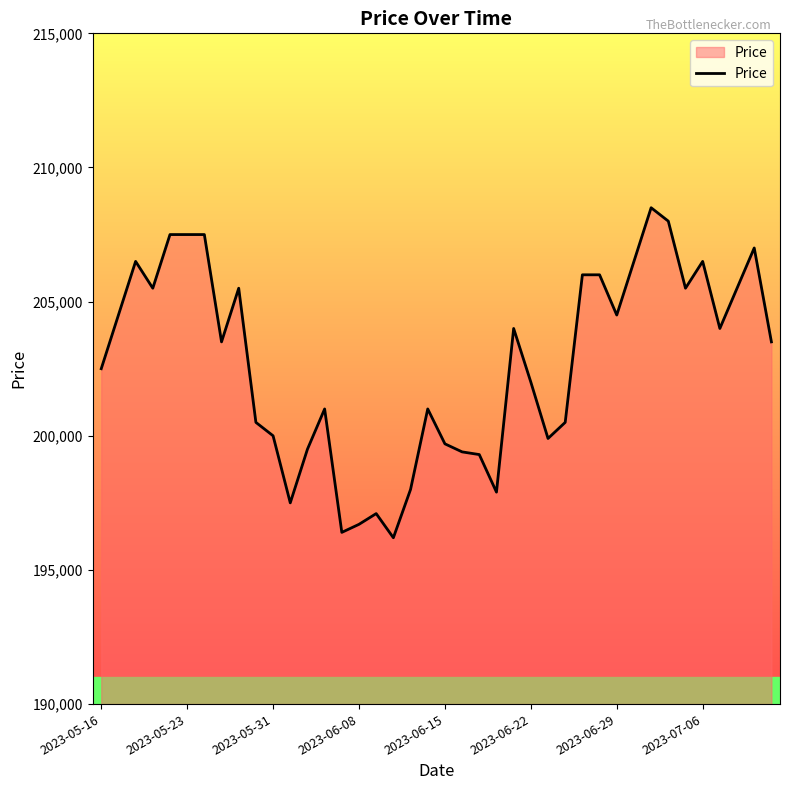

Reading right to left, what are all the values shown in this chart?

203500	207000	205500	204000	206500	205500	208000	208500	206500	204500	206000	206000	200500	199900	202000	204000	197900	199300	199400	199700	201000	198000	196200	197100	196700	196400	201000	199500	197500	200000	200500	205500	203500	207500	207500	207500	205500	206500	204500	202500